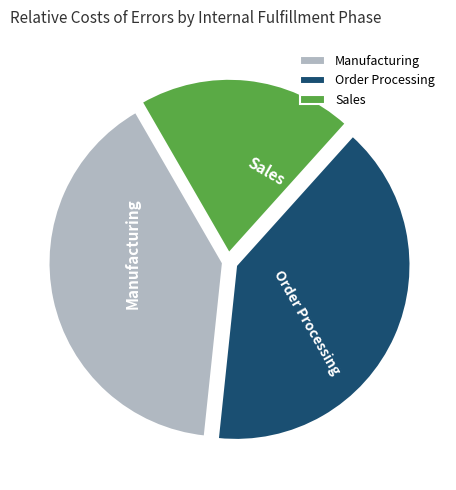

How many slices are in this pie chart?

3